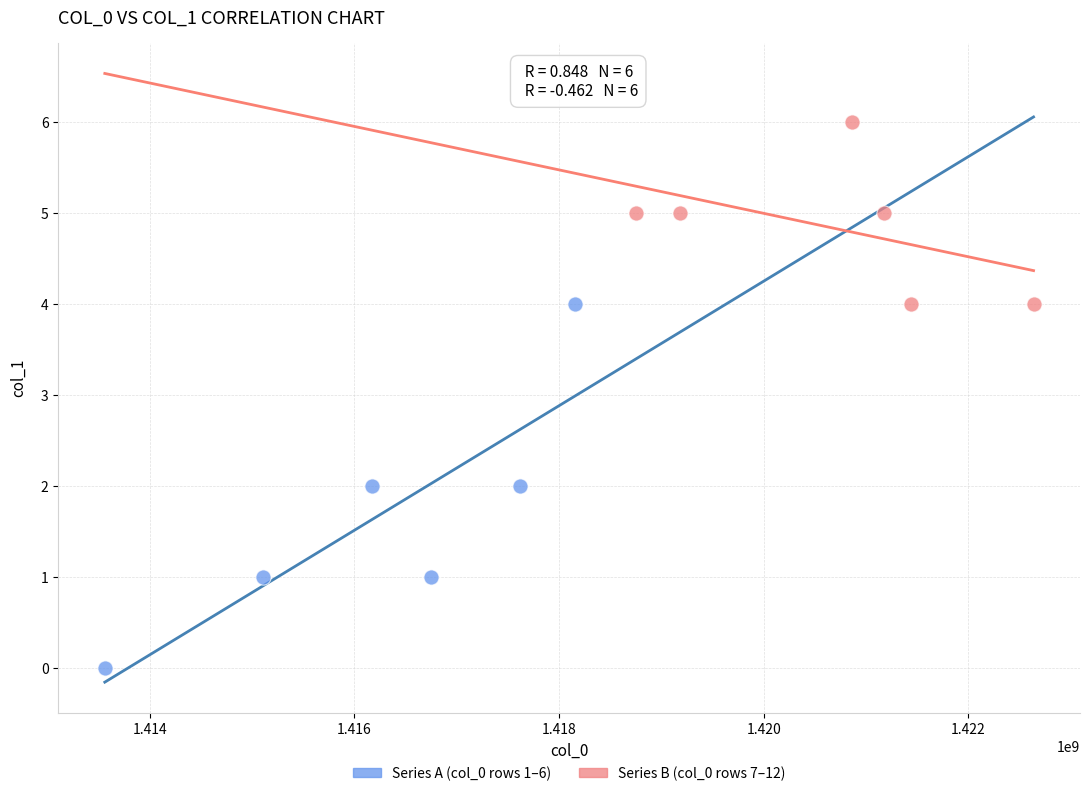

Which series contains the lowest Y value?

Series A (col_0 rows 1–6)